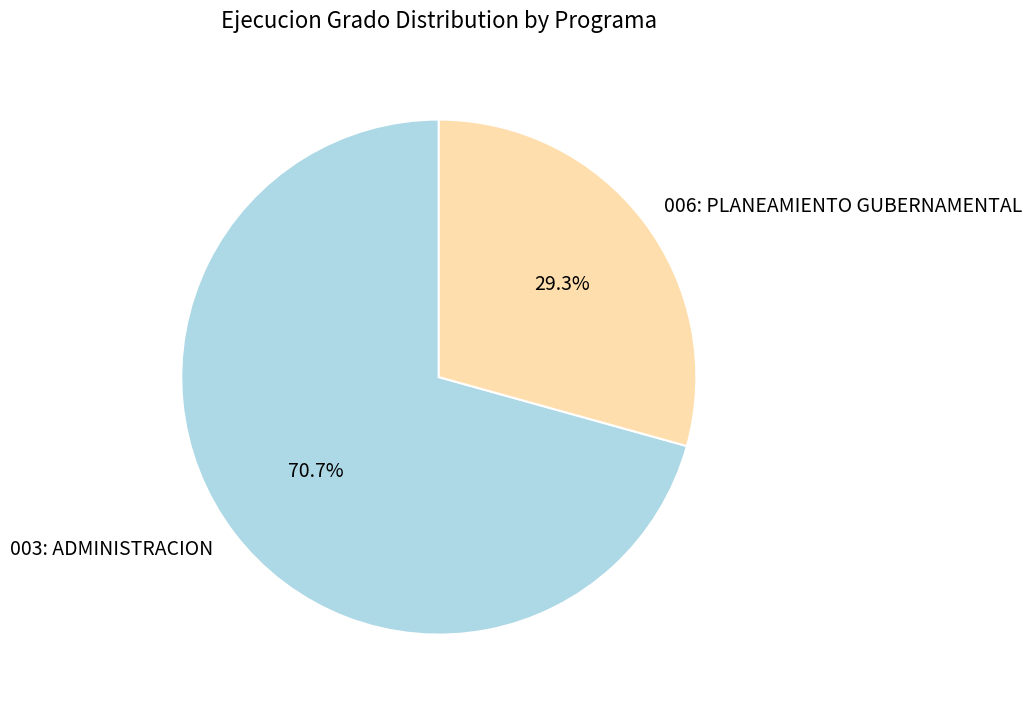

What portion of the pie excludes 003: ADMINISTRACION?

29.3%